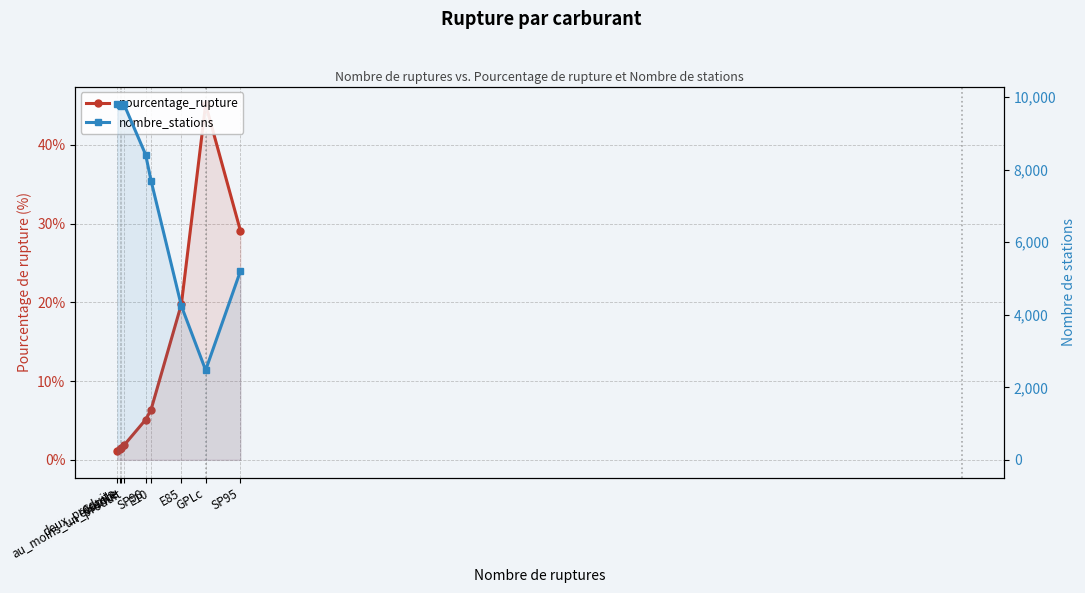

How many interior local peaks does the nombre_stations series have?

1